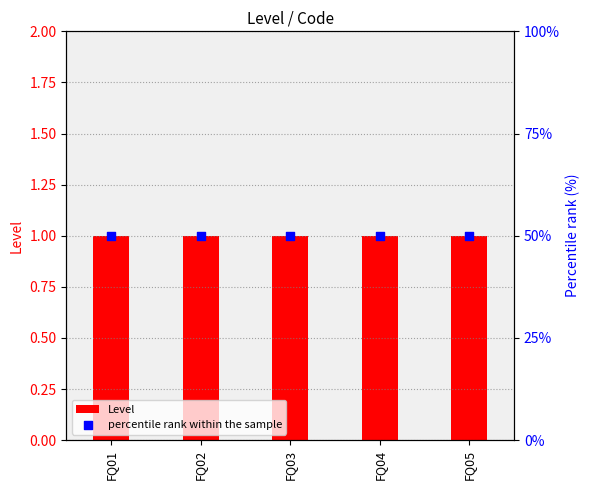

At which category is the sum across all series the highest?

FQ01